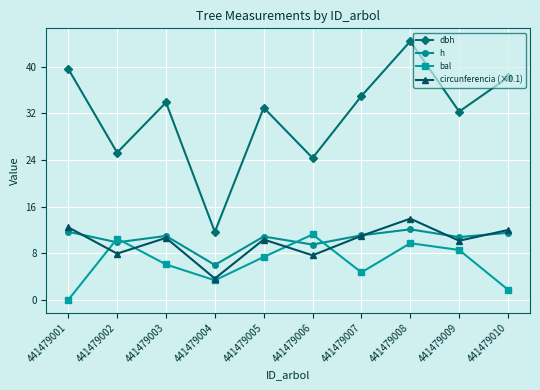

The value of dbh at 441479003 is 20.2. True or false?

False